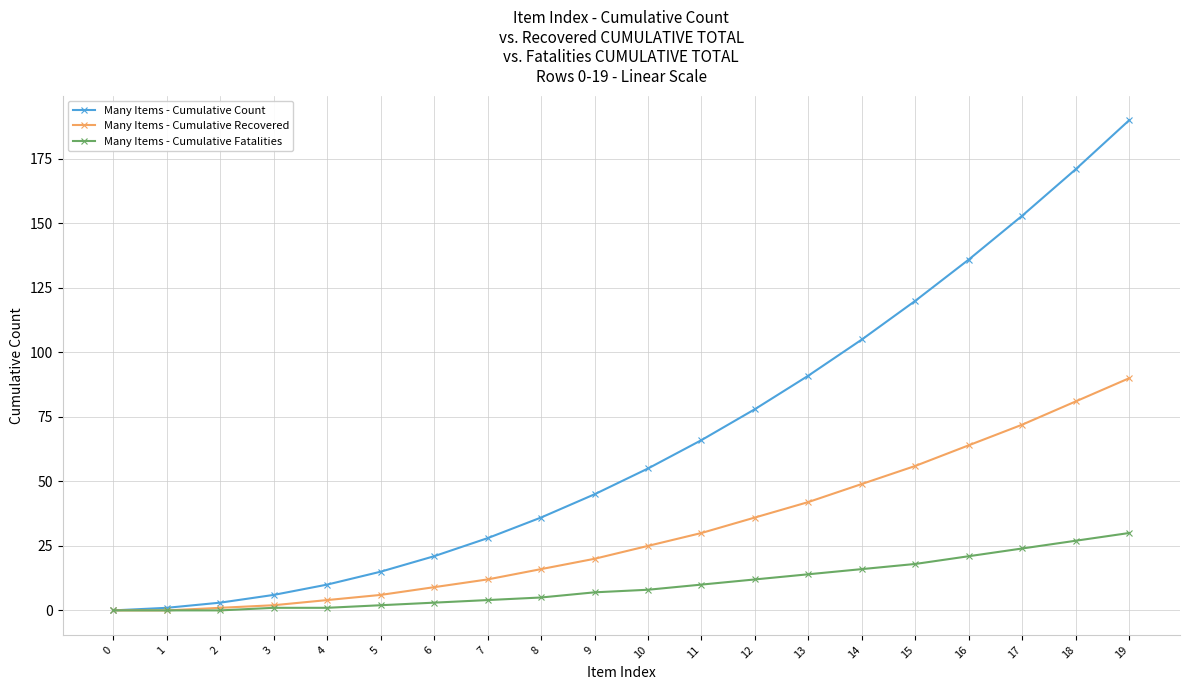

What is the value of the Many Items - Cumulative Count point at the 7th from the left?

21